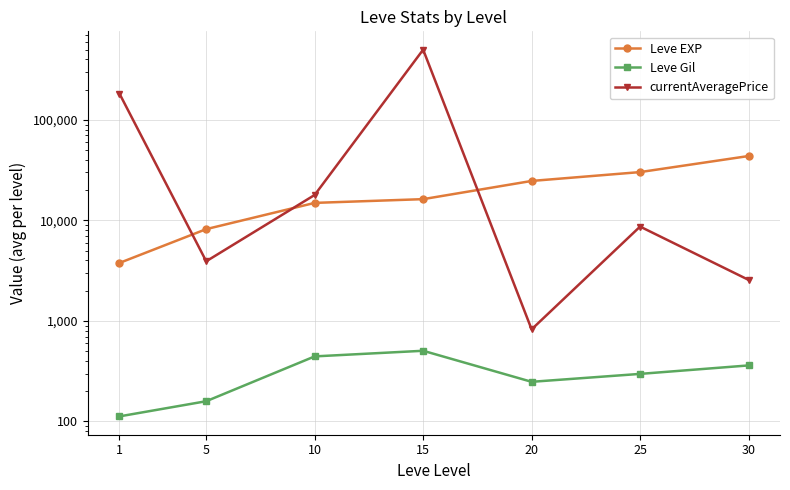

Count the number of categories in the chart.

7